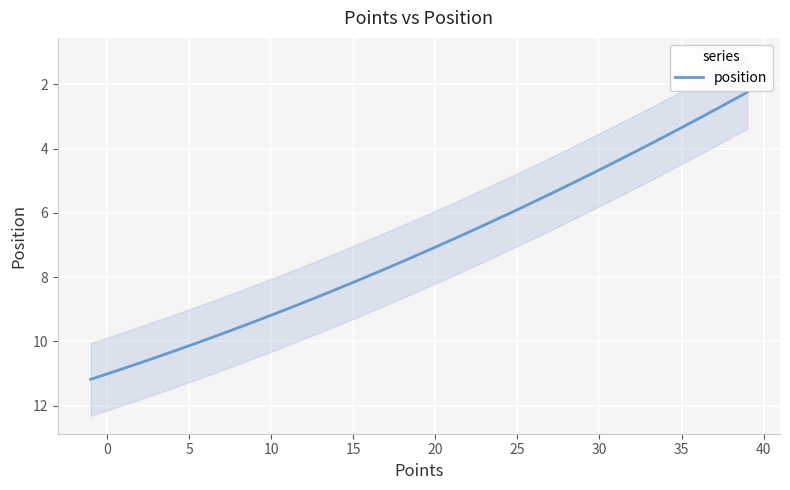

What is the maximum value for position?

11.2